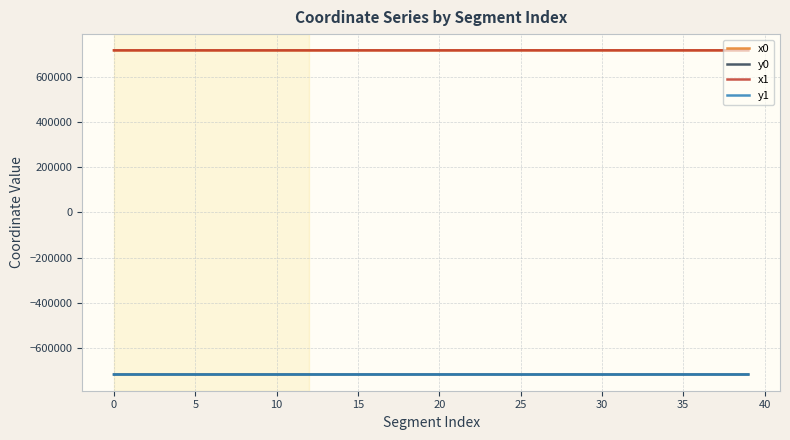

What is the highest value of the x0 series?

718616.8